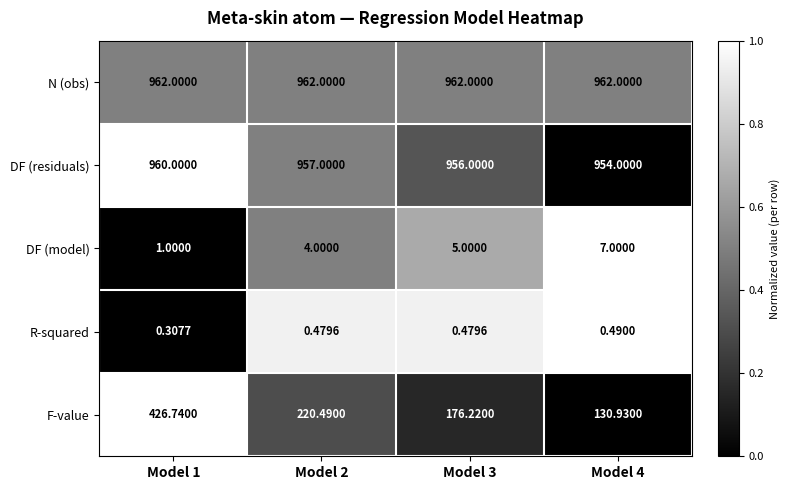

Which series has the largest range (max minus min)?

F-value